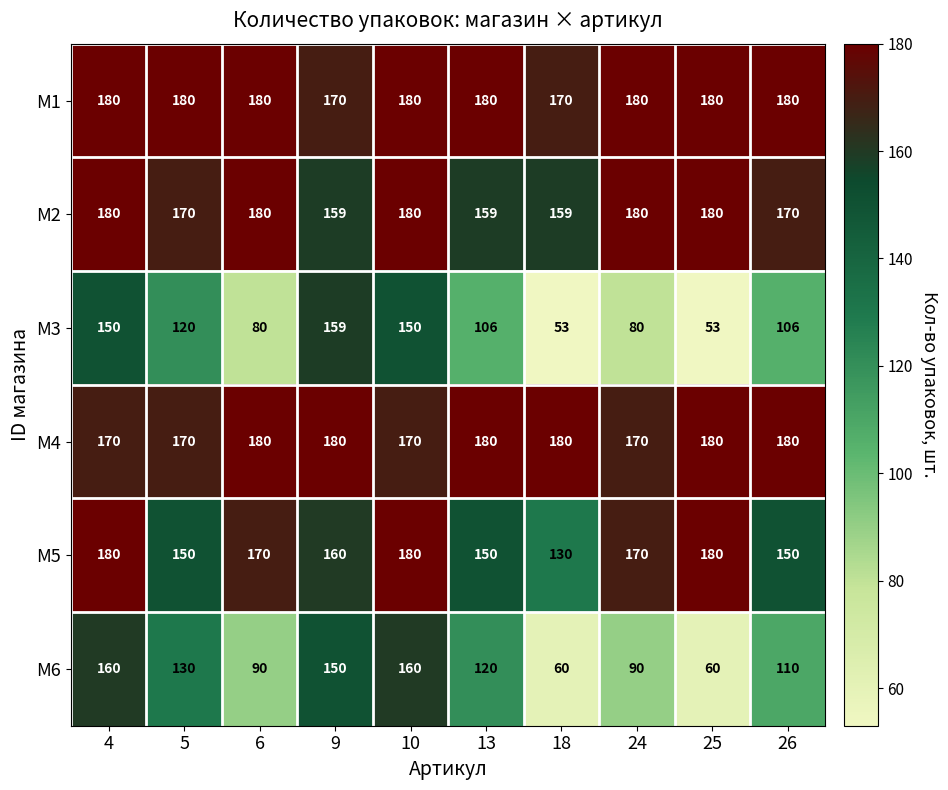

The value of M1 at 6 is 180. True or false?

True